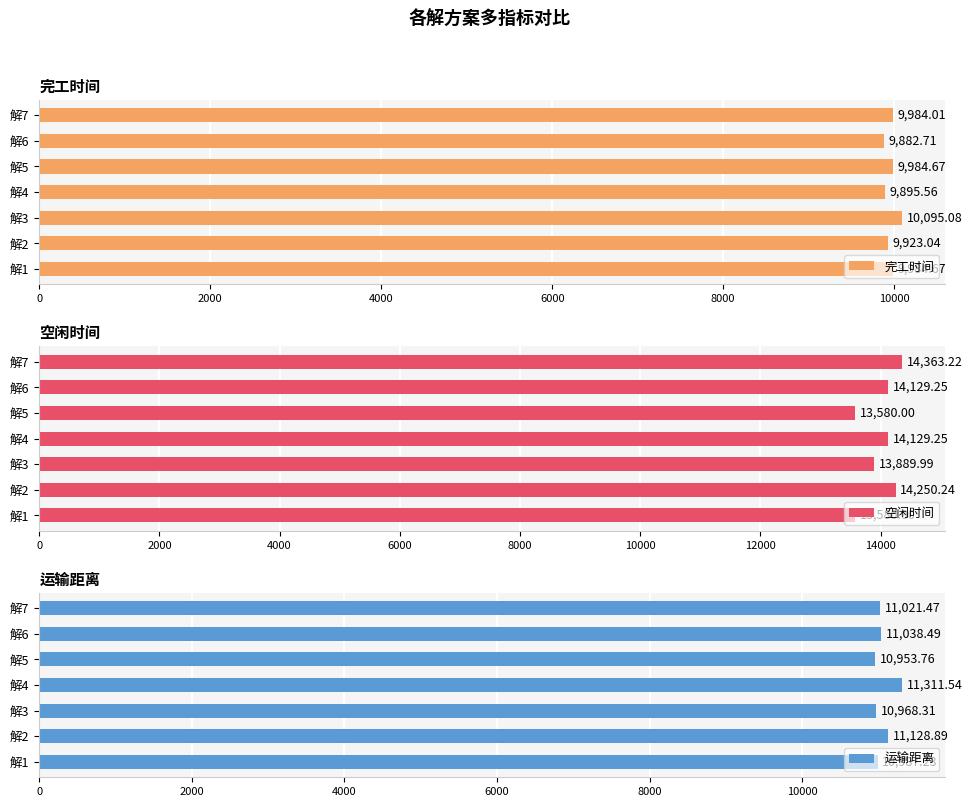

The 空闲时间 series shows 24200.6 at 解3. True or false?

False